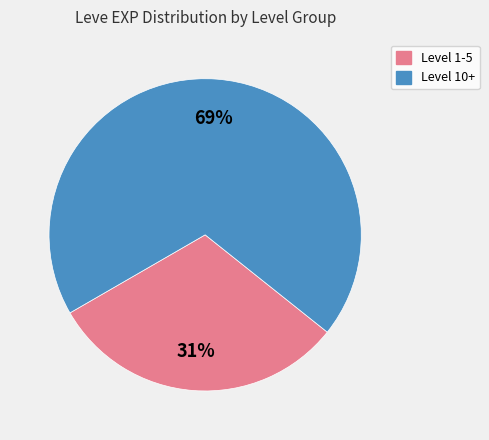

To the nearest percent, what is the average slice percentage?

50%